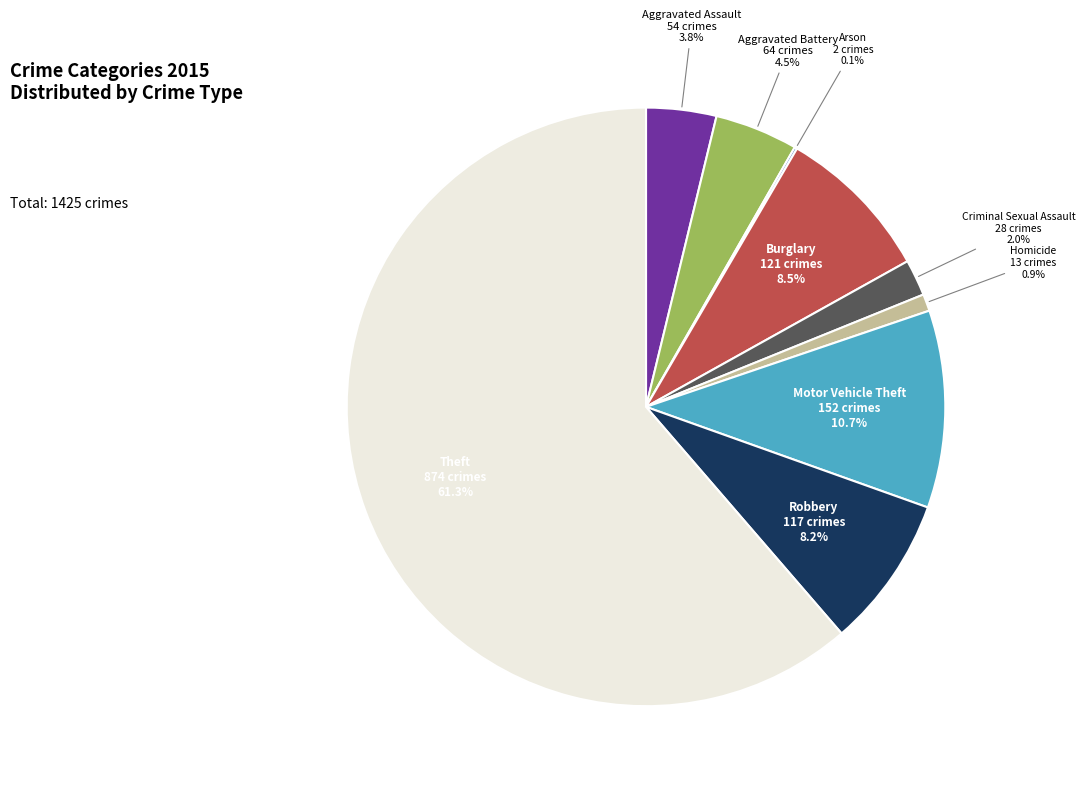

To the nearest percent, what is the average slice percentage?

11%